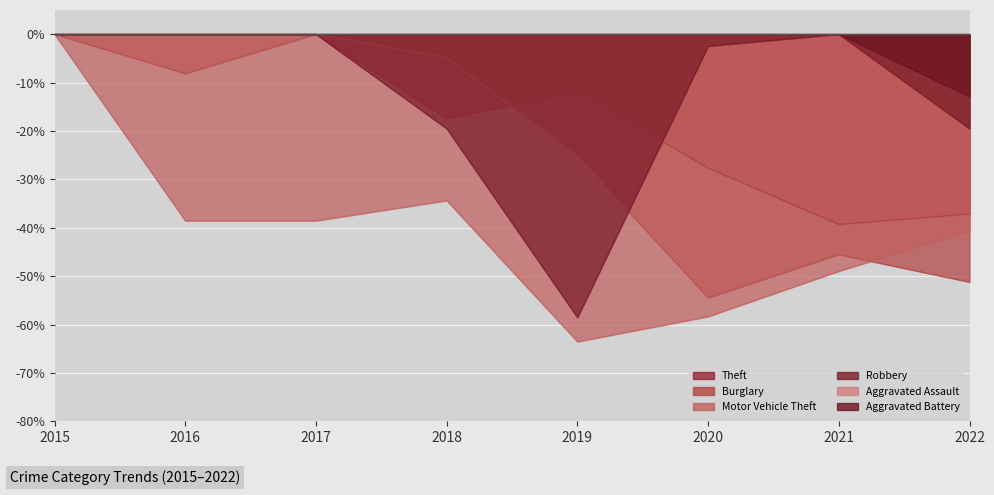

Which category has the lowest value across all series?

2019